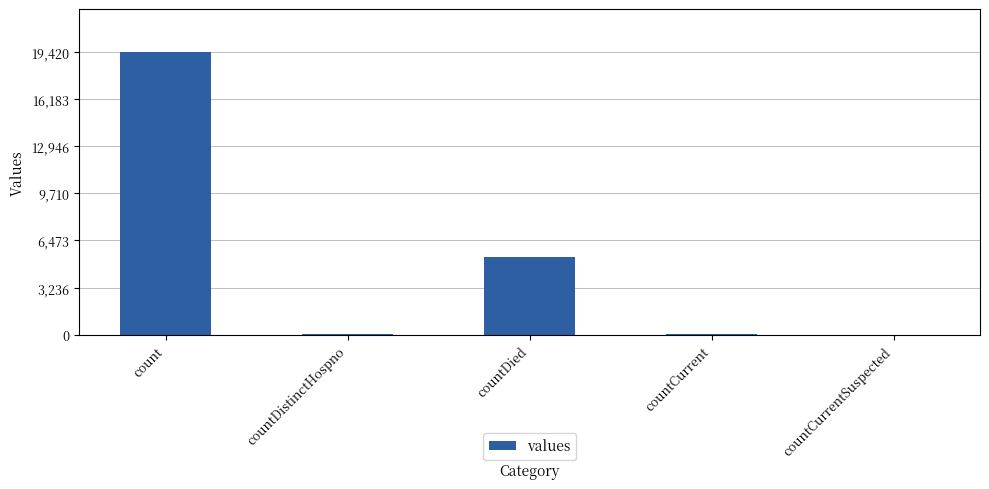

At which category does the chart reach its peak across all series?

count